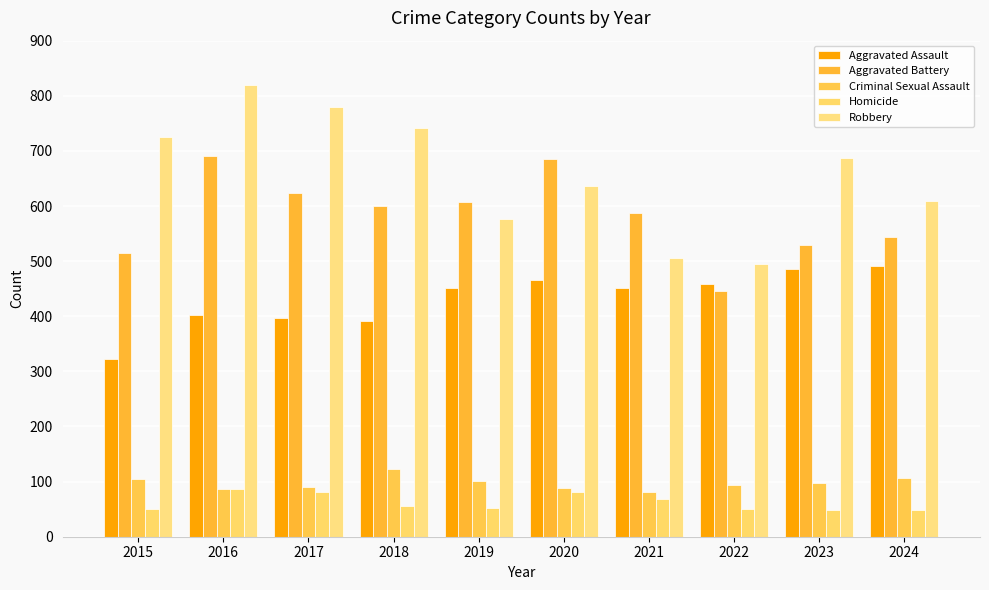

Is the value of Aggravated Battery at 2023 greater than the value of Robbery at 2015?

No